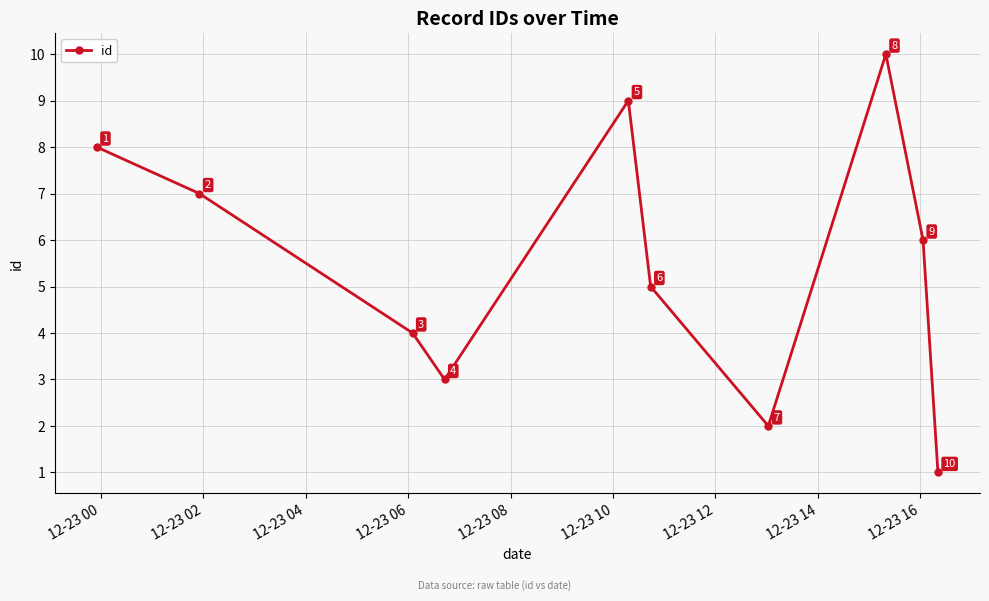

What is the maximum value shown in the chart?

10